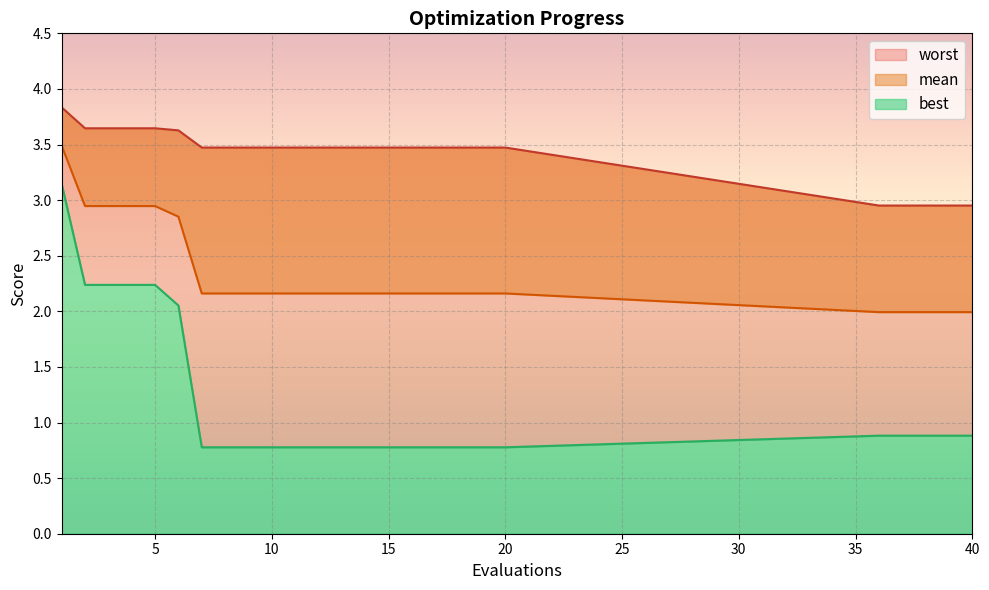

True or false: mean has more than 2 interior local peaks.

False